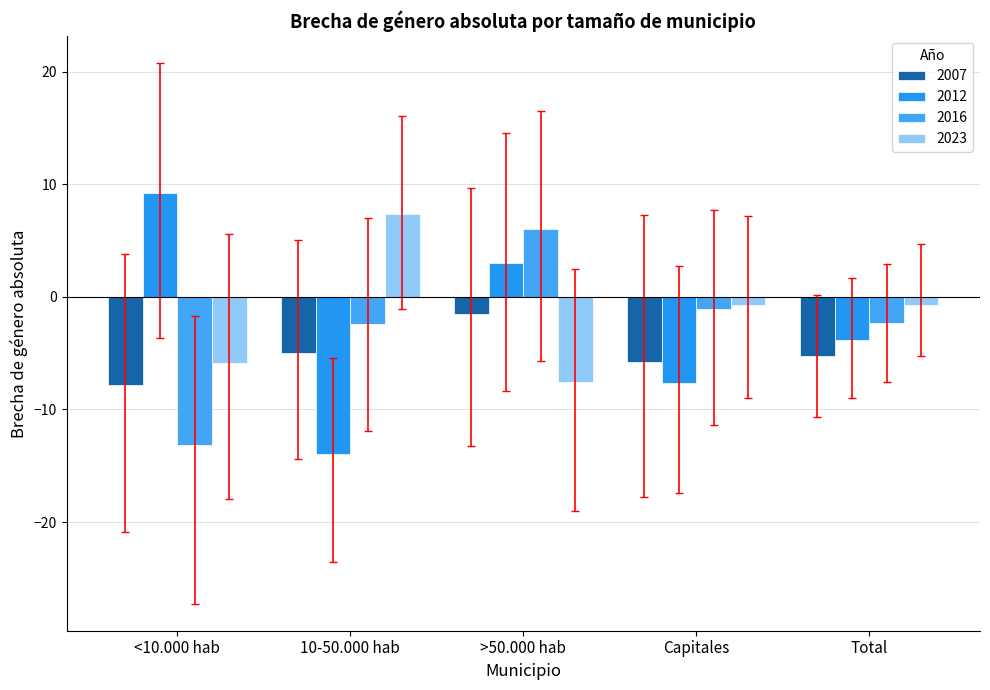

What is the maximum value shown in the chart?

9.3